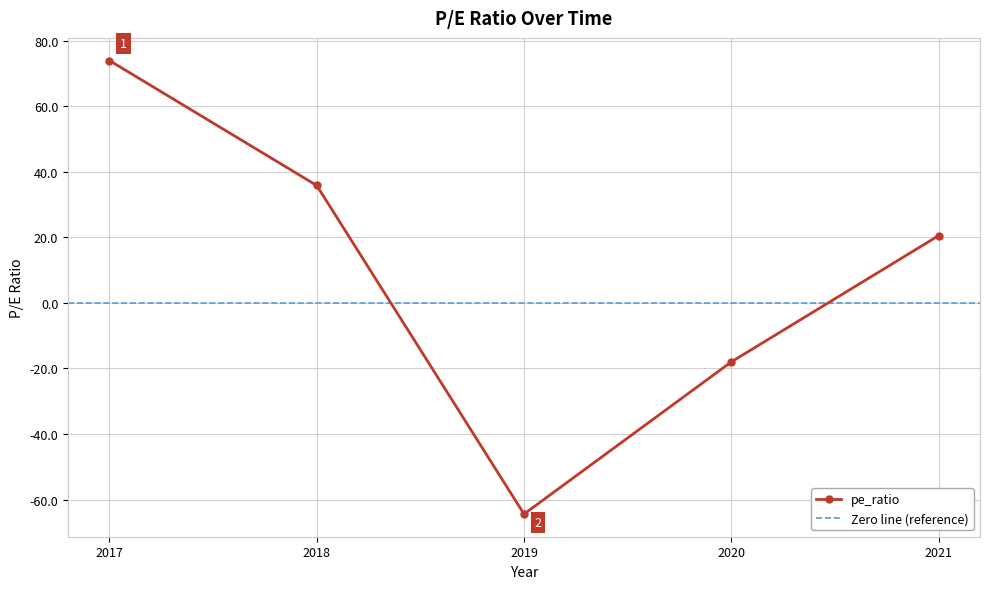

The chart shows a value of -64.4 at 2019. True or false?

True